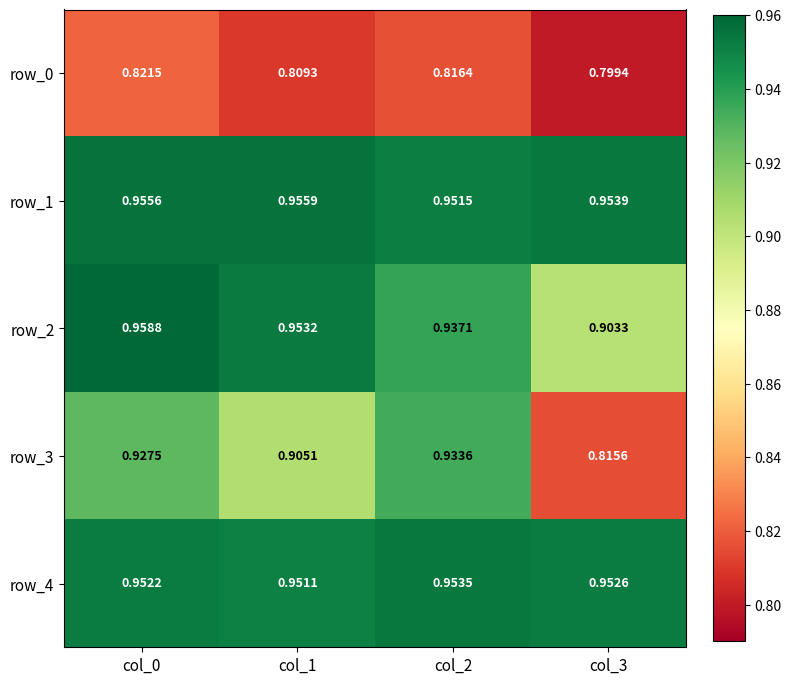

What is the difference between the second highest and minimum values in the row_3 series?

0.1